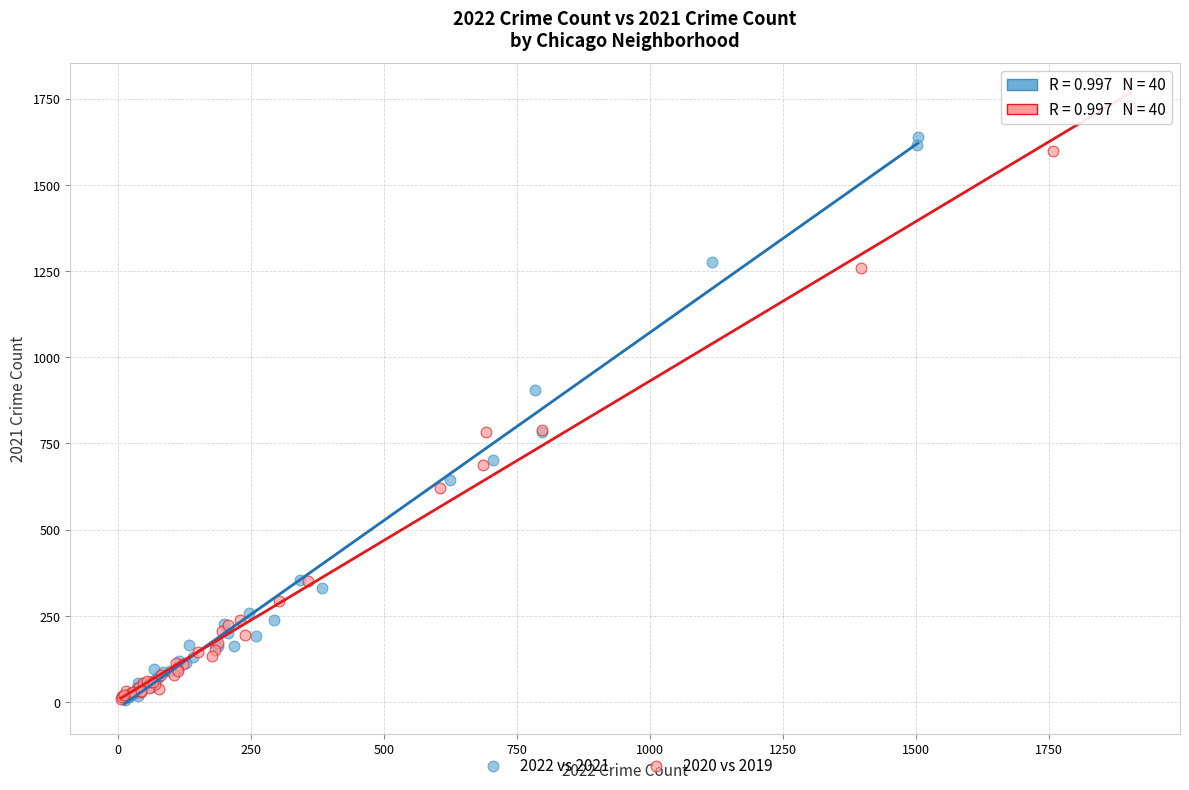

Which series has the largest Y range (max minus min)?

2020 vs 2019